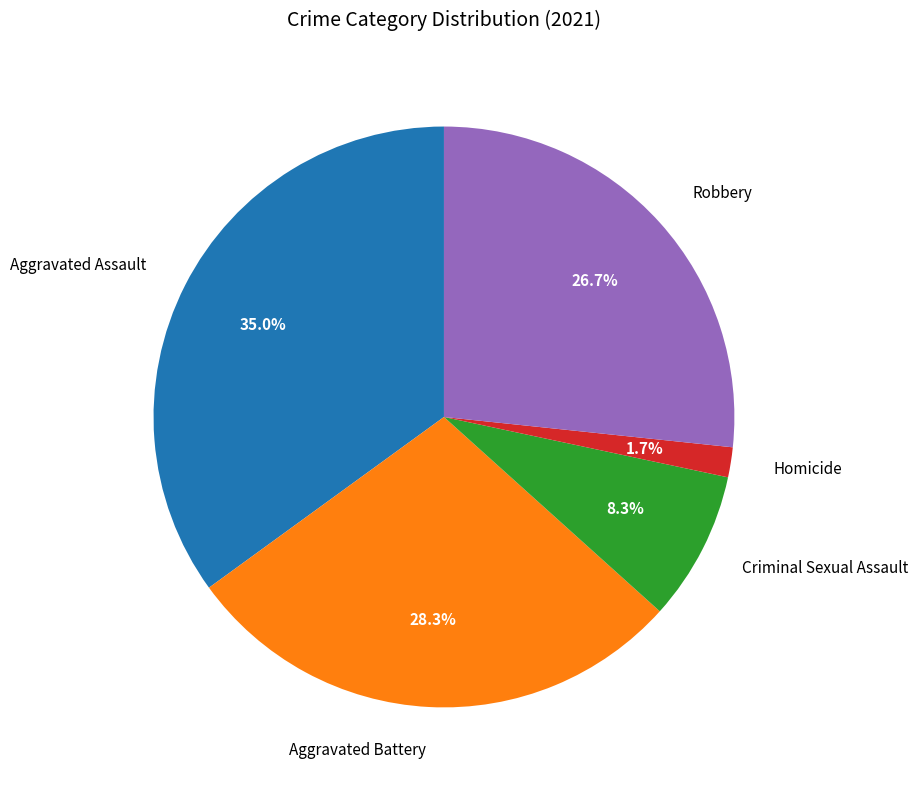

Which category has the smallest portion of the pie?

Homicide